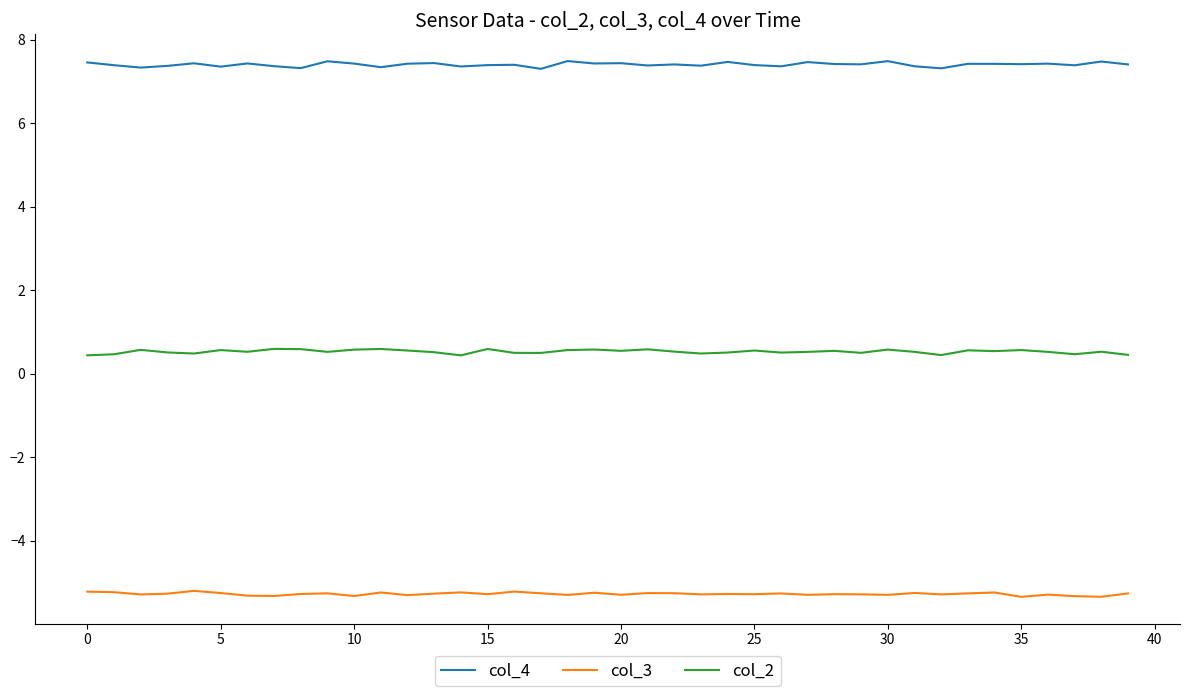

How many lines are shown in the chart?

3